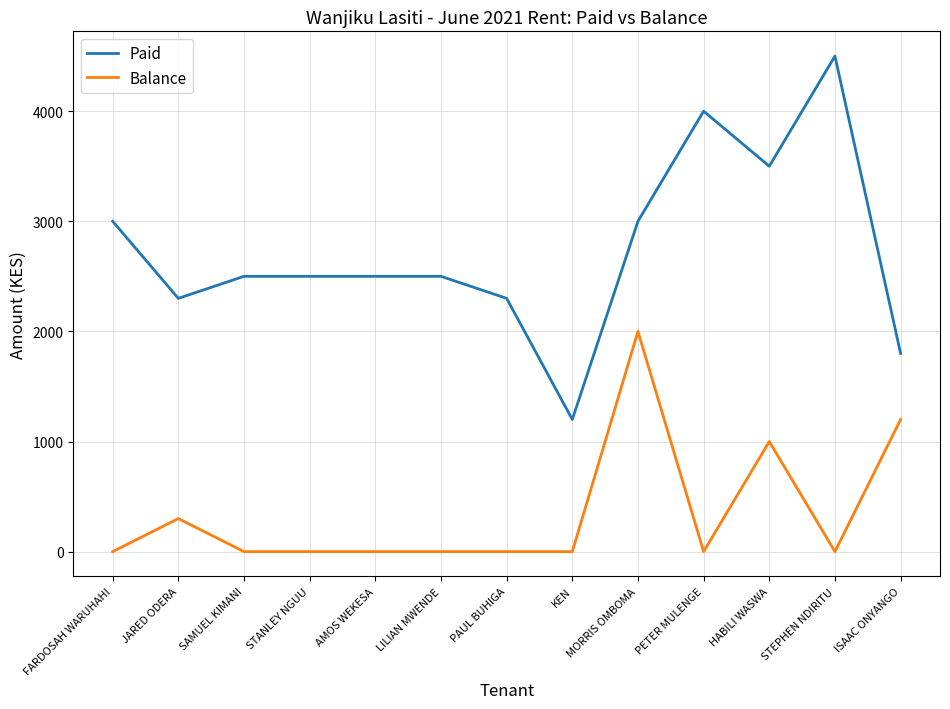

Which series has the widest spread of values?

Paid